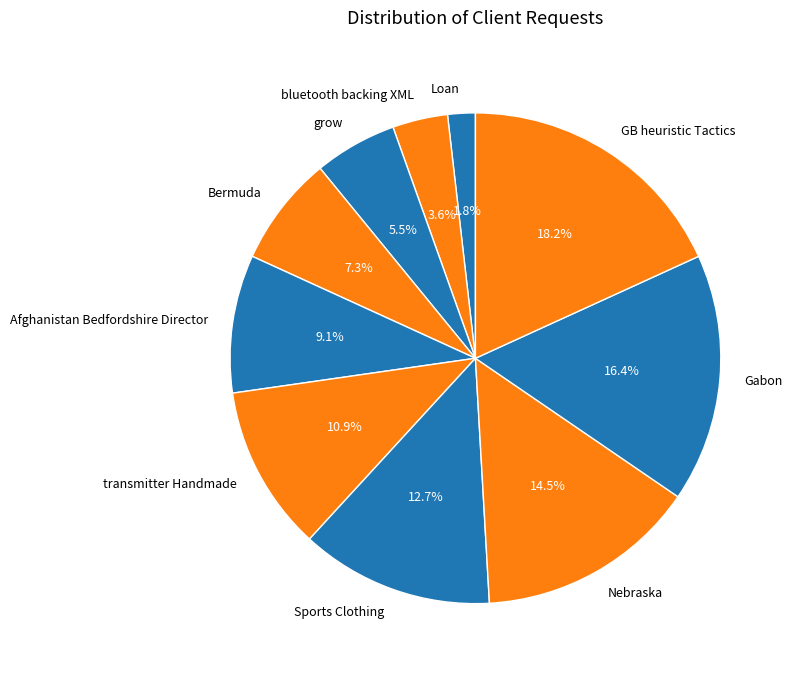

Does any single category account for the majority?

No